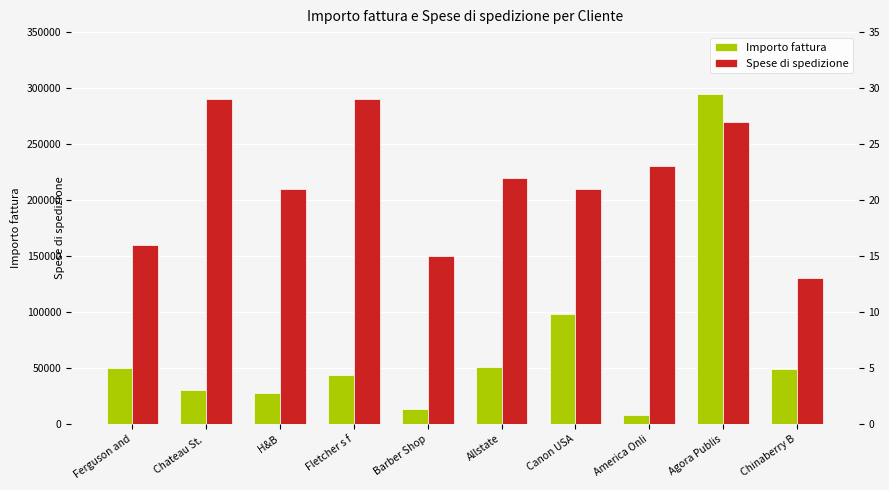

True or false: Spese di spedizione has a value of 22 at Allstate.

True